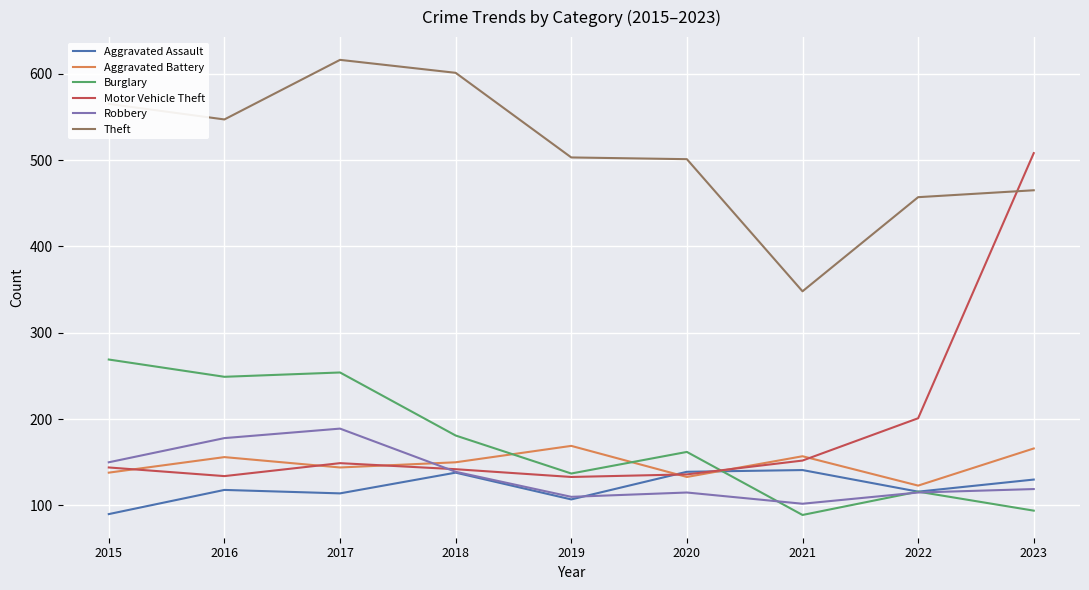

What are all the series names shown in the legend?

Aggravated Assault, Aggravated Battery, Burglary, Motor Vehicle Theft, Robbery, Theft